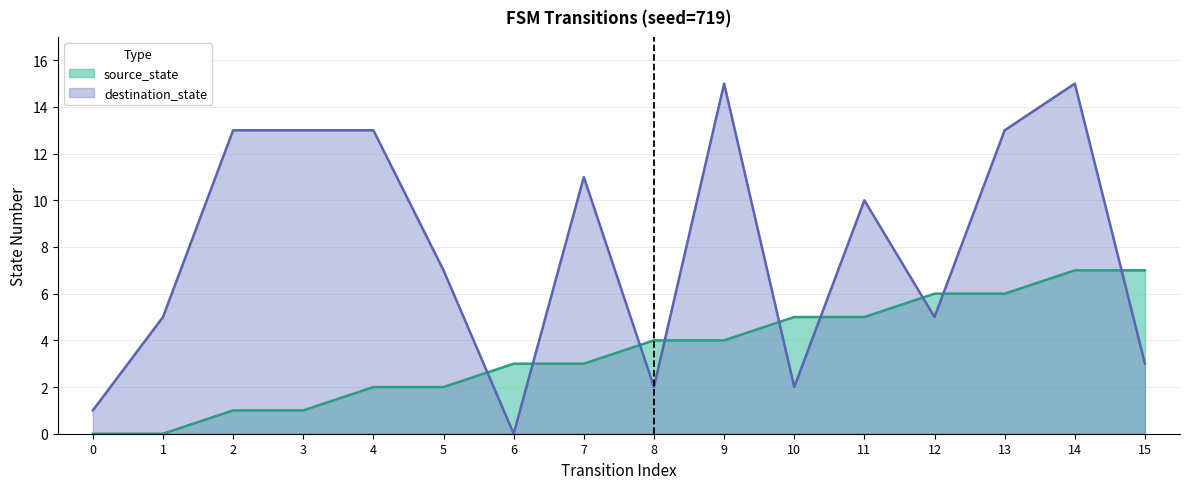

What is the difference between the second highest and second lowest values in the destination_state series?

14